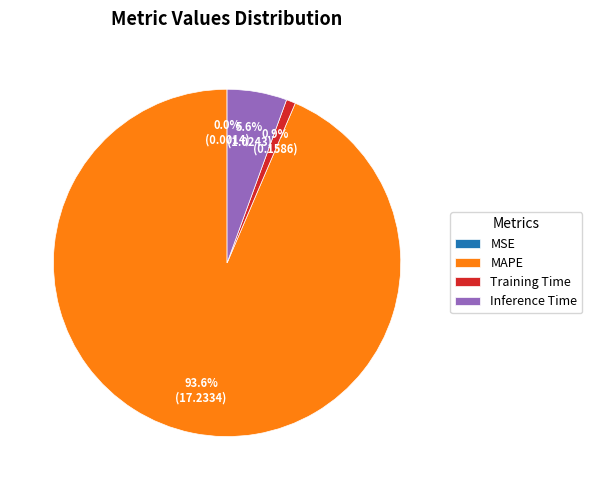

Combined, what portion of the pie is Inference Time and MAPE?

99.1%